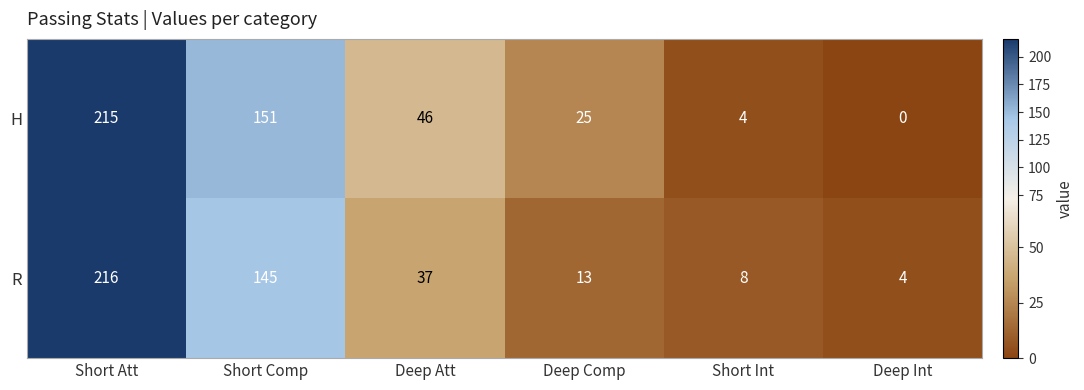

At which category does the chart reach its peak across all series?

Short Att